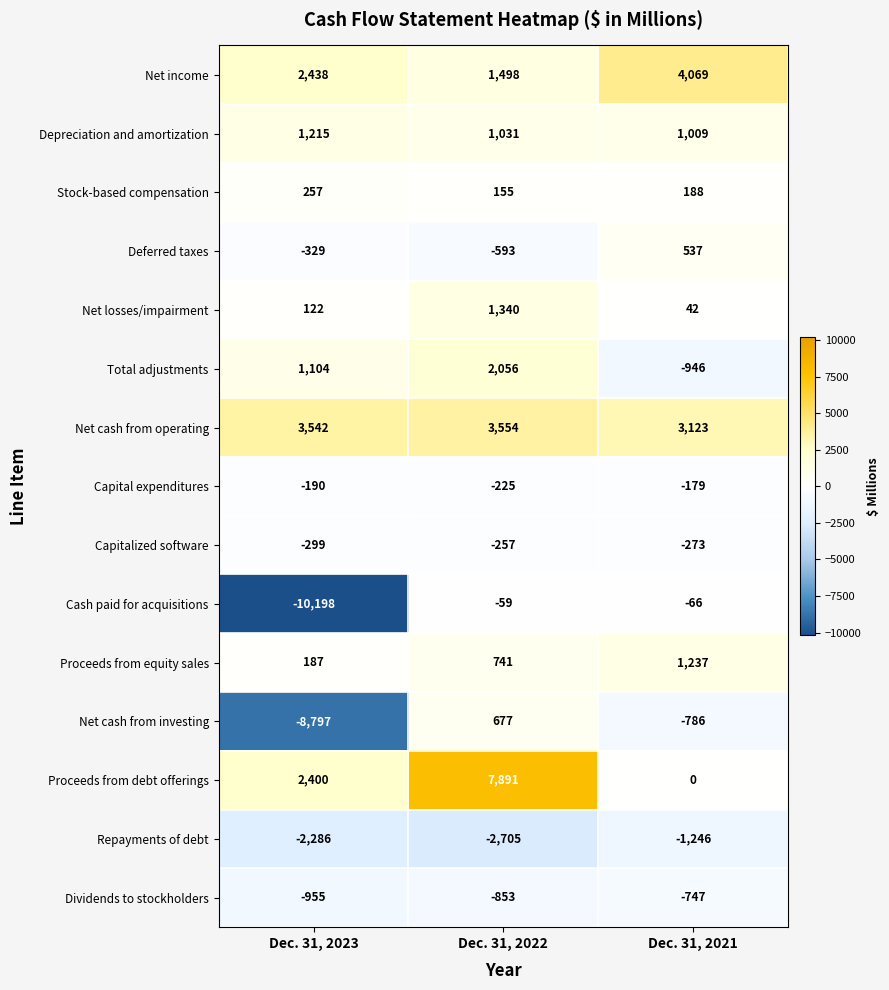

What is the minimum value shown in the chart?

-10198